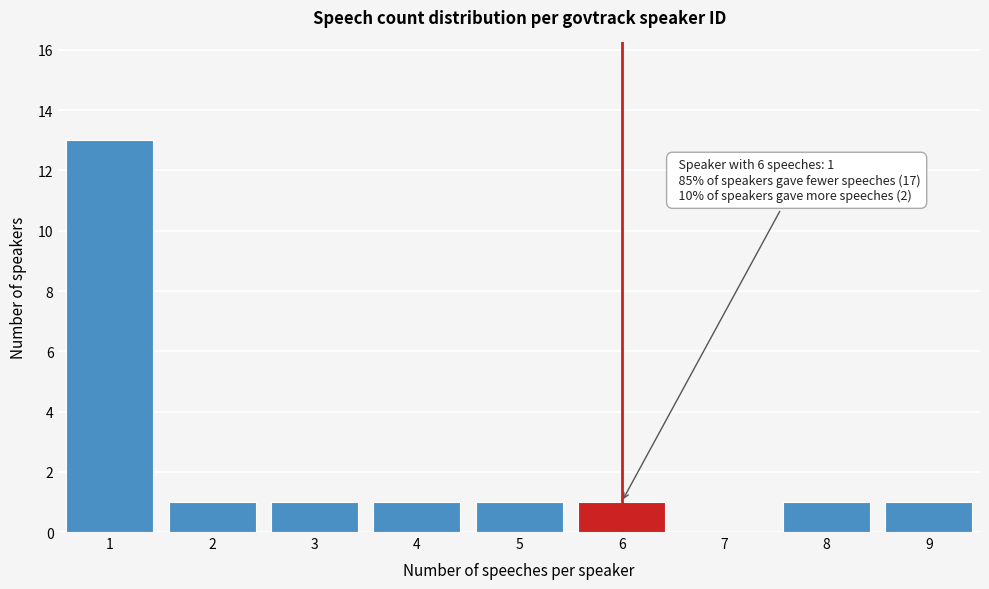

Over which range of the x-axis is the bar tallest?

0.5 to 1.5